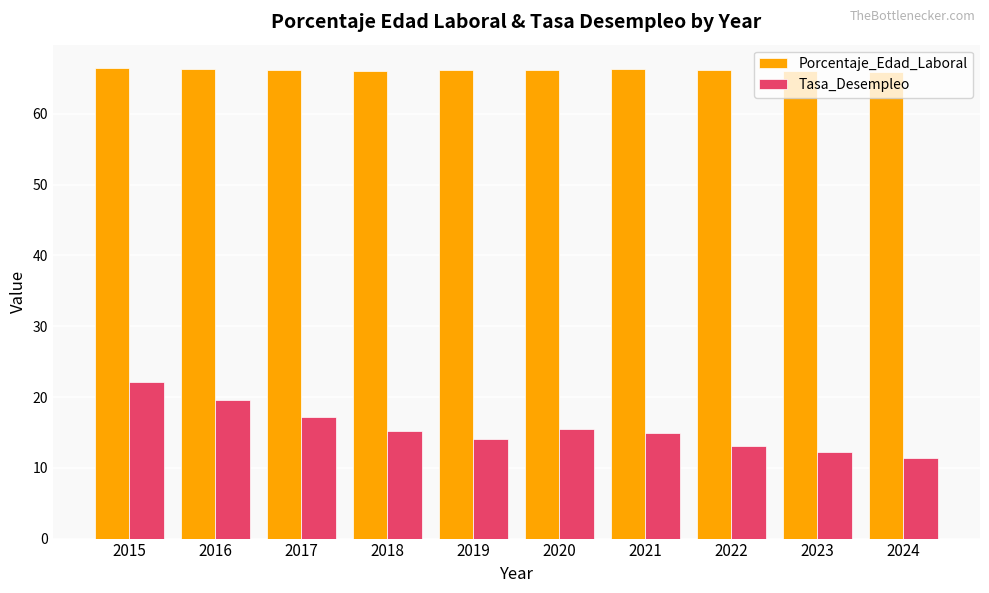

How many groups of bars are there?

10